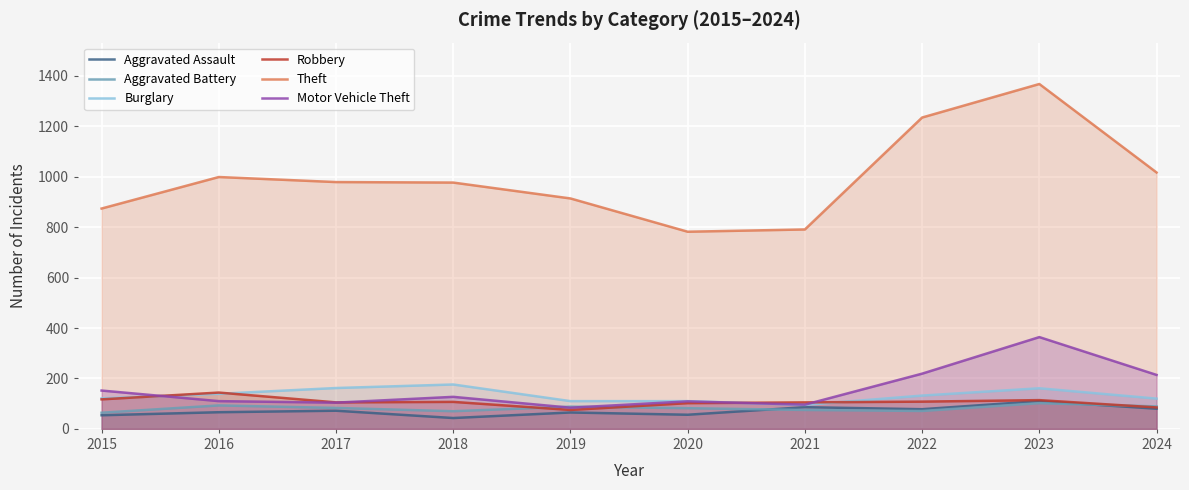

How many times do Aggravated Battery and Motor Vehicle Theft cross each other?

2